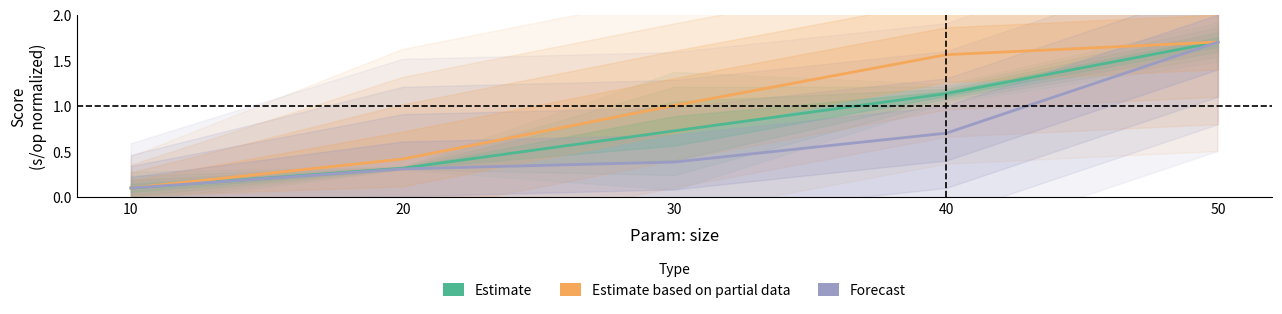

Reading left to right, what are all the values shown in this chart?

Estimate: 0.1	0.3	0.7	1.1	1.7
Estimate based on partial data: 0.1	0.4	1.0	1.6	1.7
Forecast: 0.1	0.3	0.4	0.7	1.7